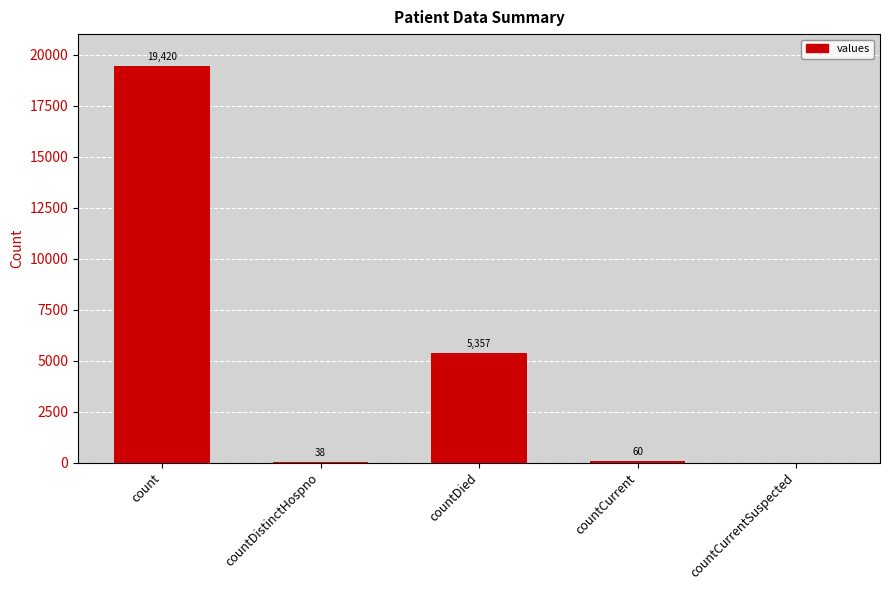

At which label is the value closest to 9710?

countDied